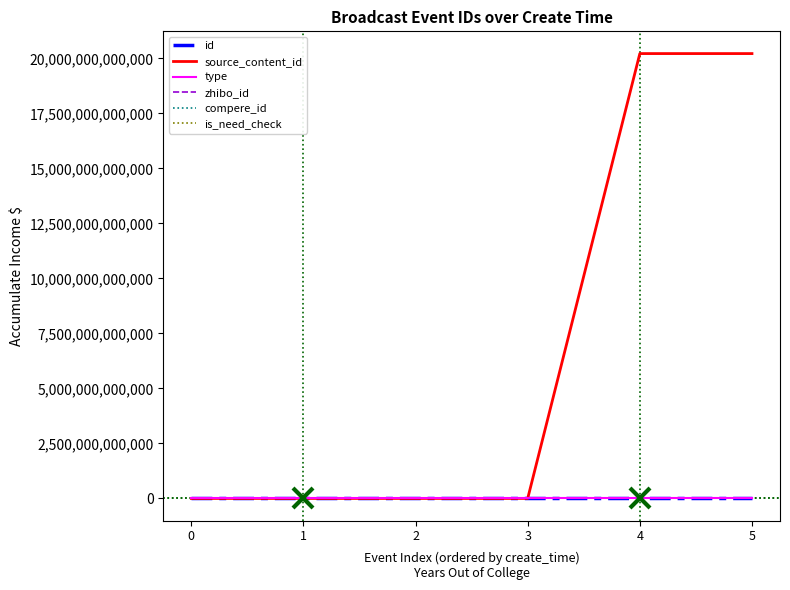

Which series has the largest total across all categories?

source_content_id